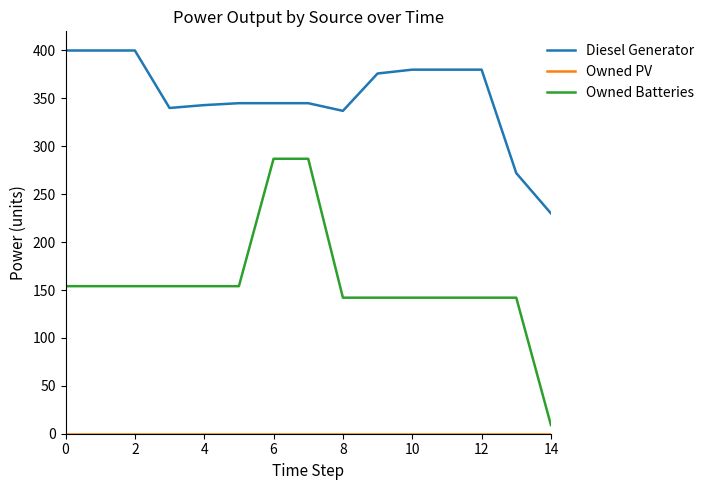

Which series has the largest total across all categories?

Diesel Generator